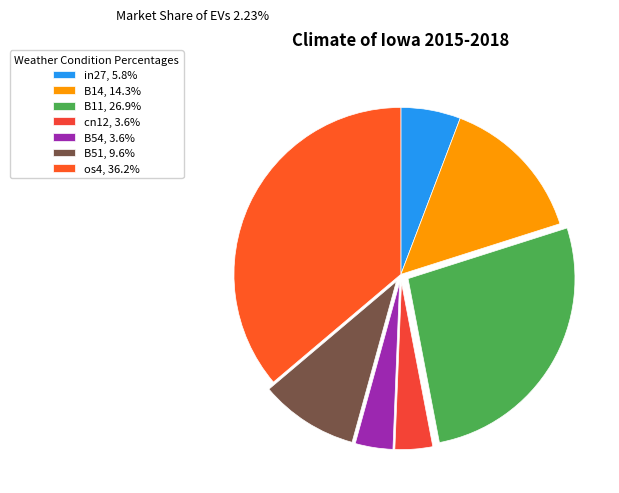

Count the number of slices in the pie.

7